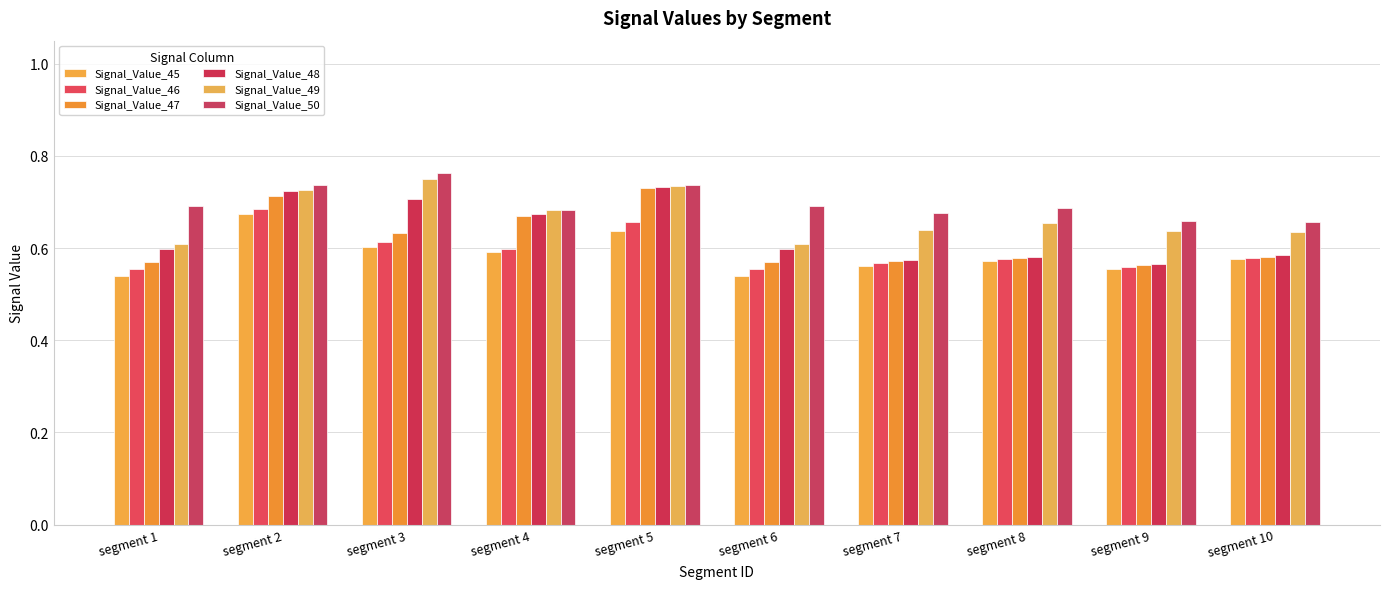

How many bars are there in total?

60